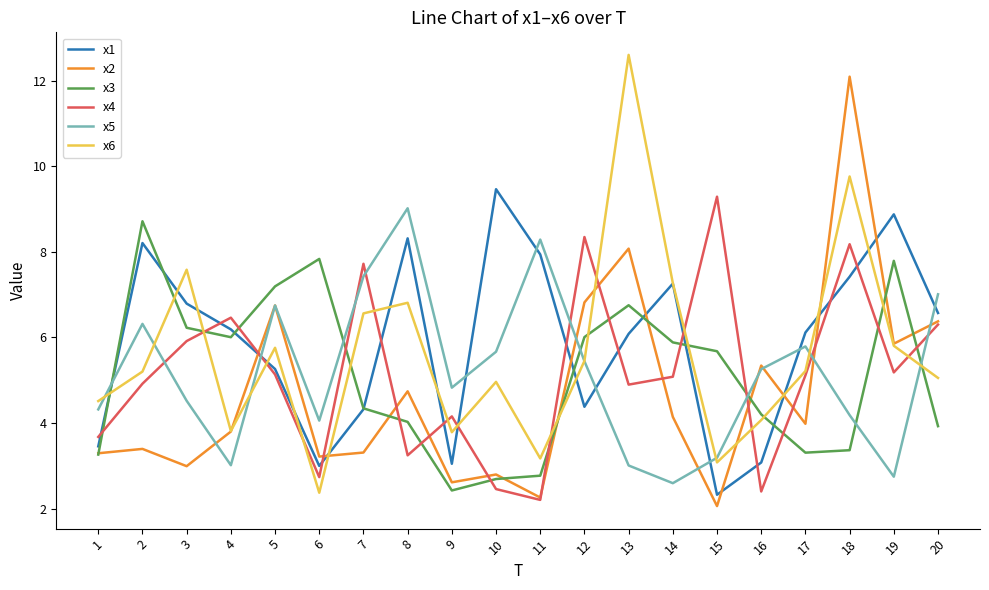

At how many categories does at least one series exceed 3?

20